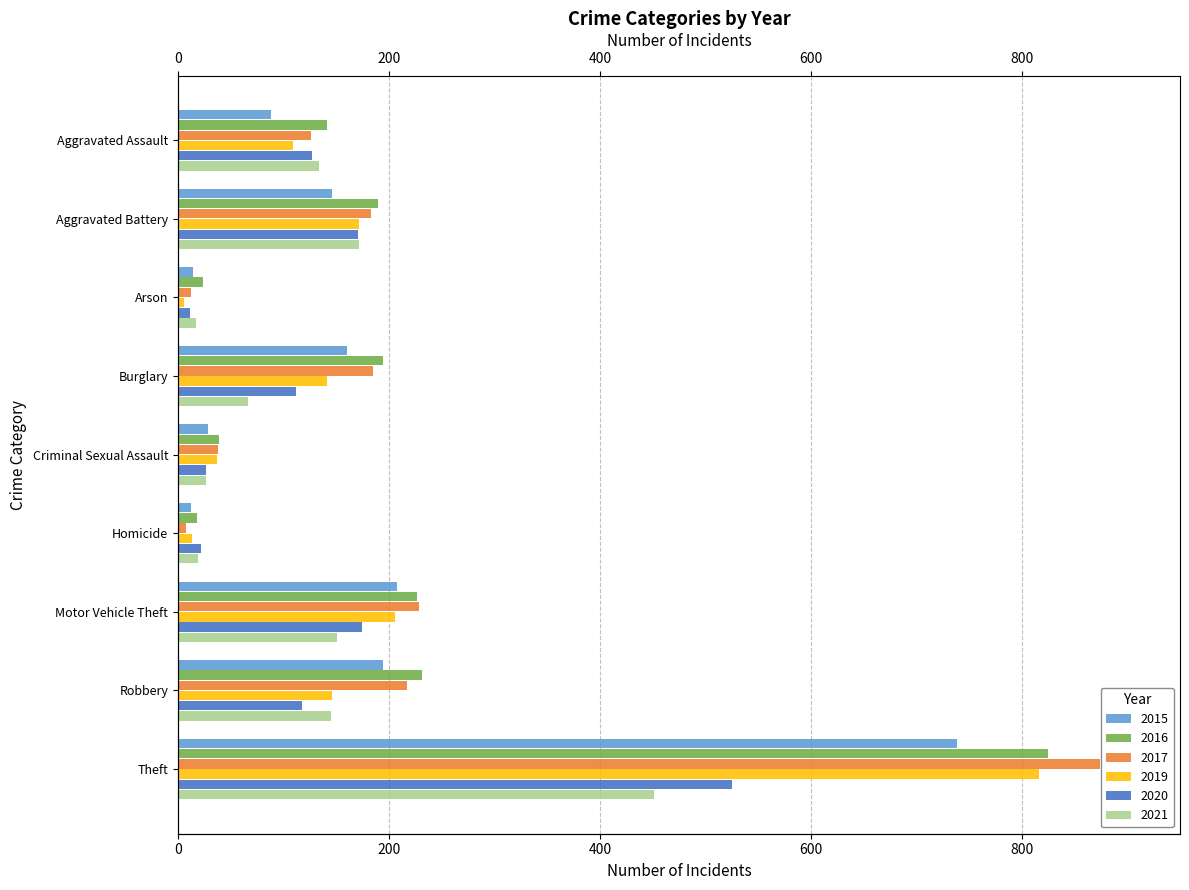

Which series has the largest range (max minus min)?

2017